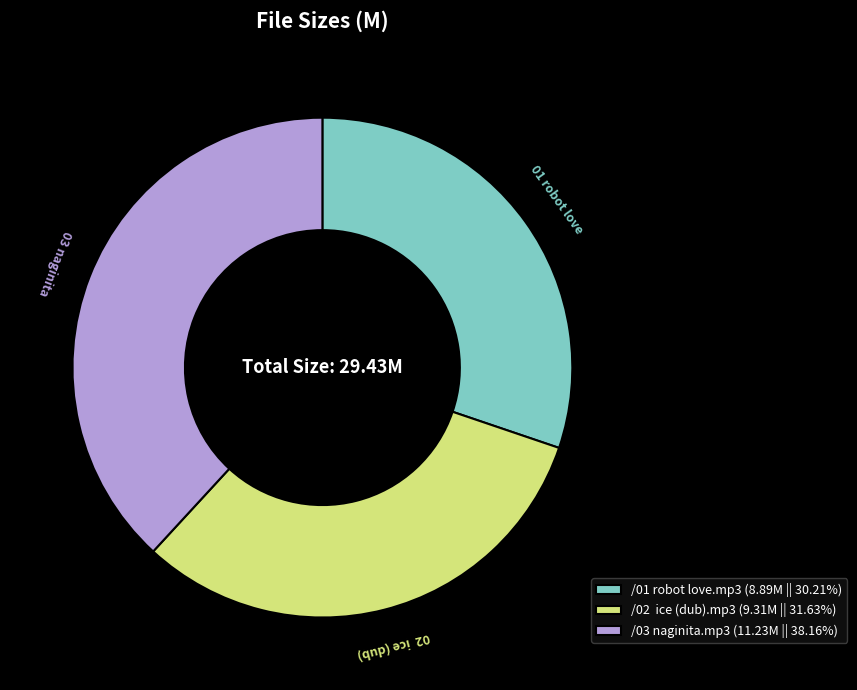

What is the ratio of the value at /03 naginita.mp3 (11.23M || 38.16%) to the value at /01 robot love.mp3 (8.89M || 30.21%)?

1.3